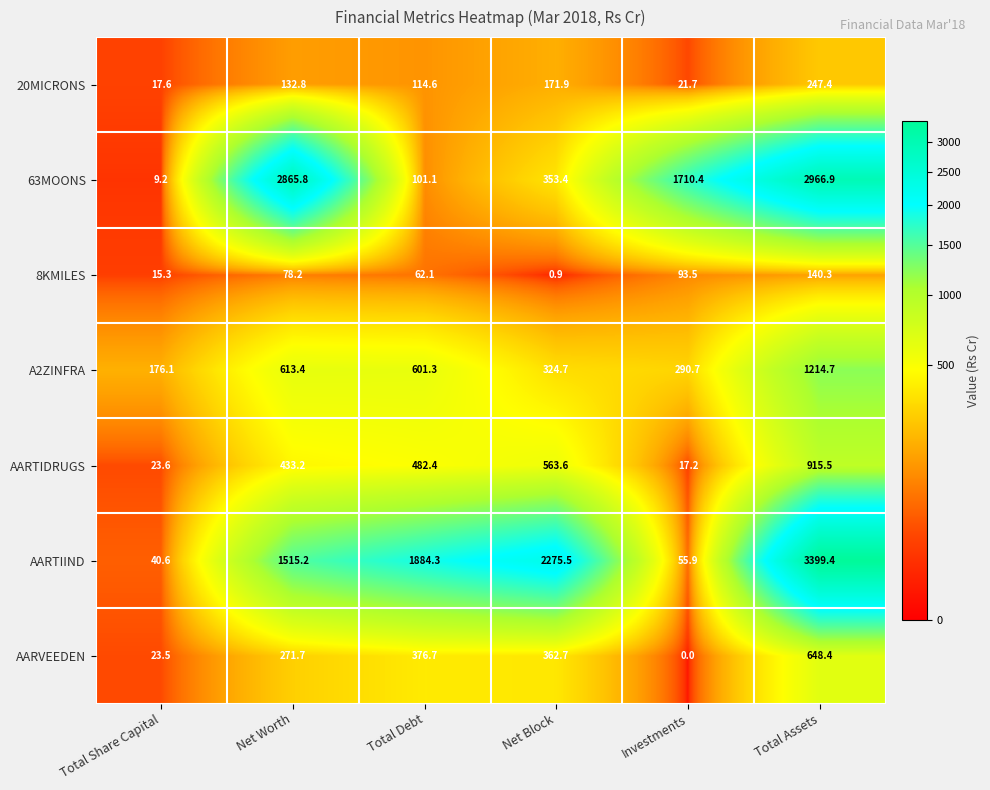

What is the spread (max minus min) of values at Total Share Capital?

166.9